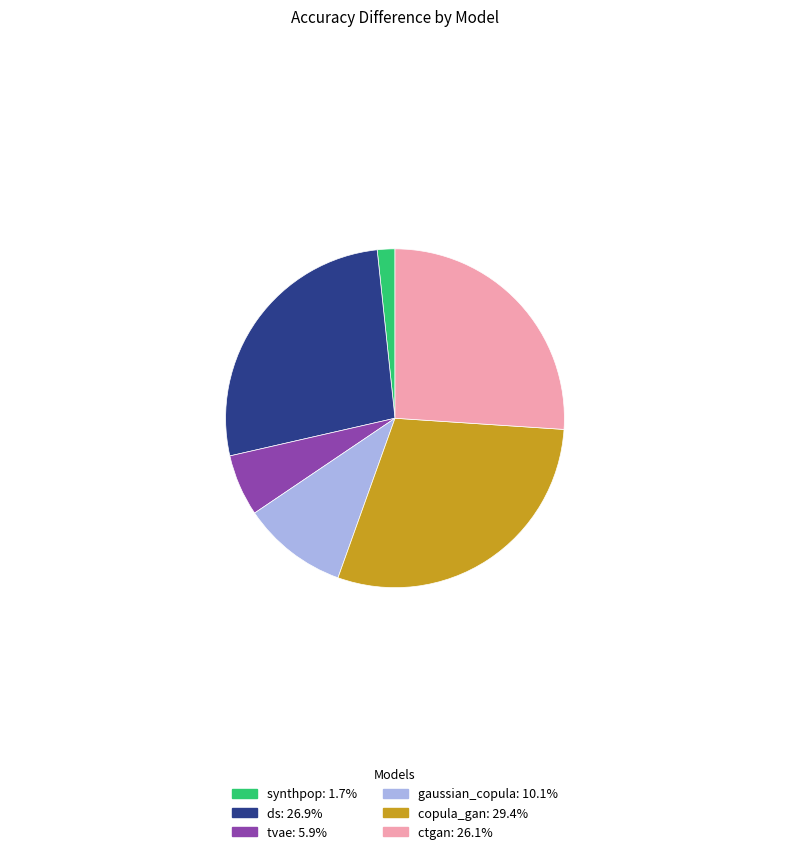

Combined, do synthpop: 1.7% and gaussian_copula: 10.1% account for over 50%?

No